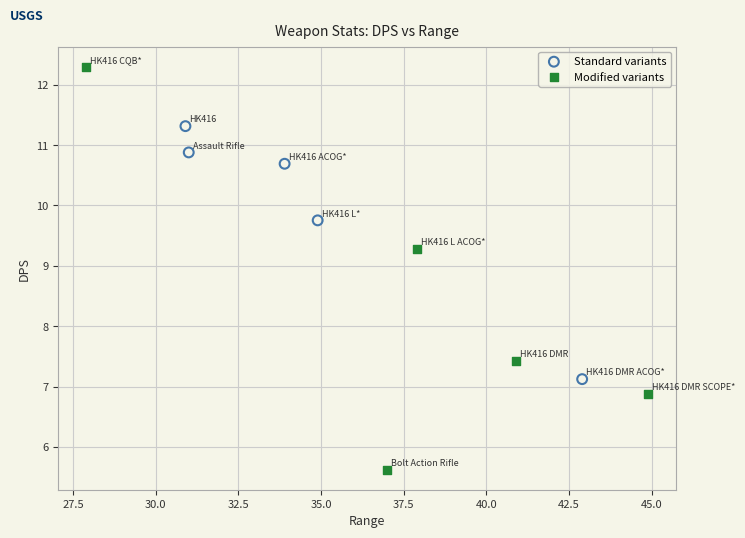

Which series has the widest spread of Y values?

Modified variants